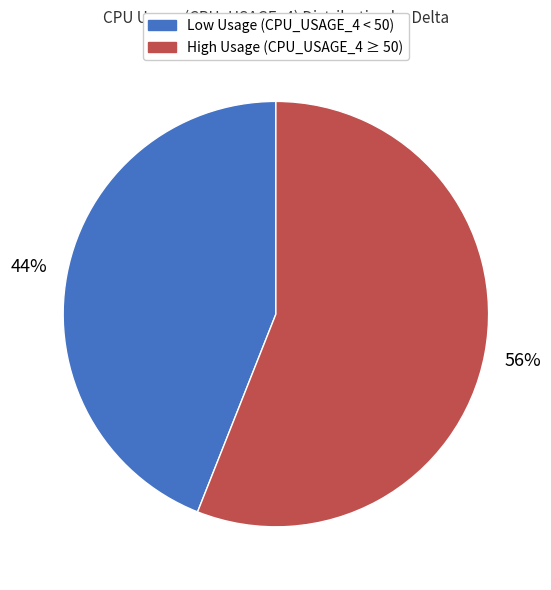

To the nearest percent, what is the difference between the largest and smallest slice percentages?

12%